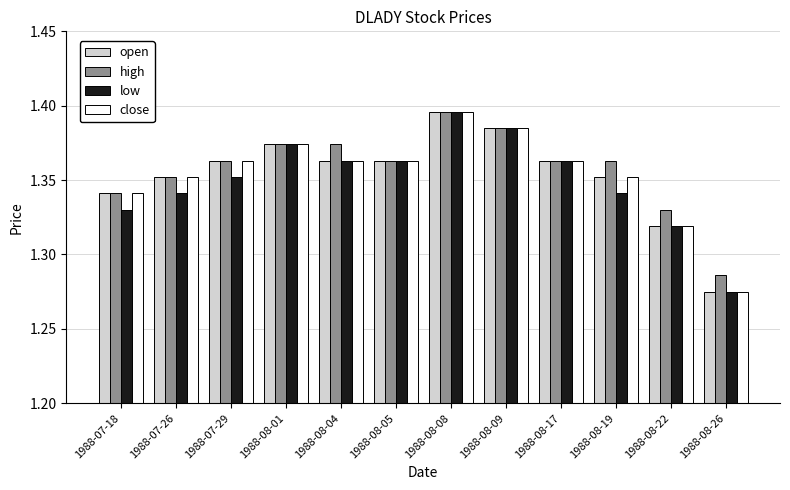

Which category has the lowest value in the low series?

1988-08-26